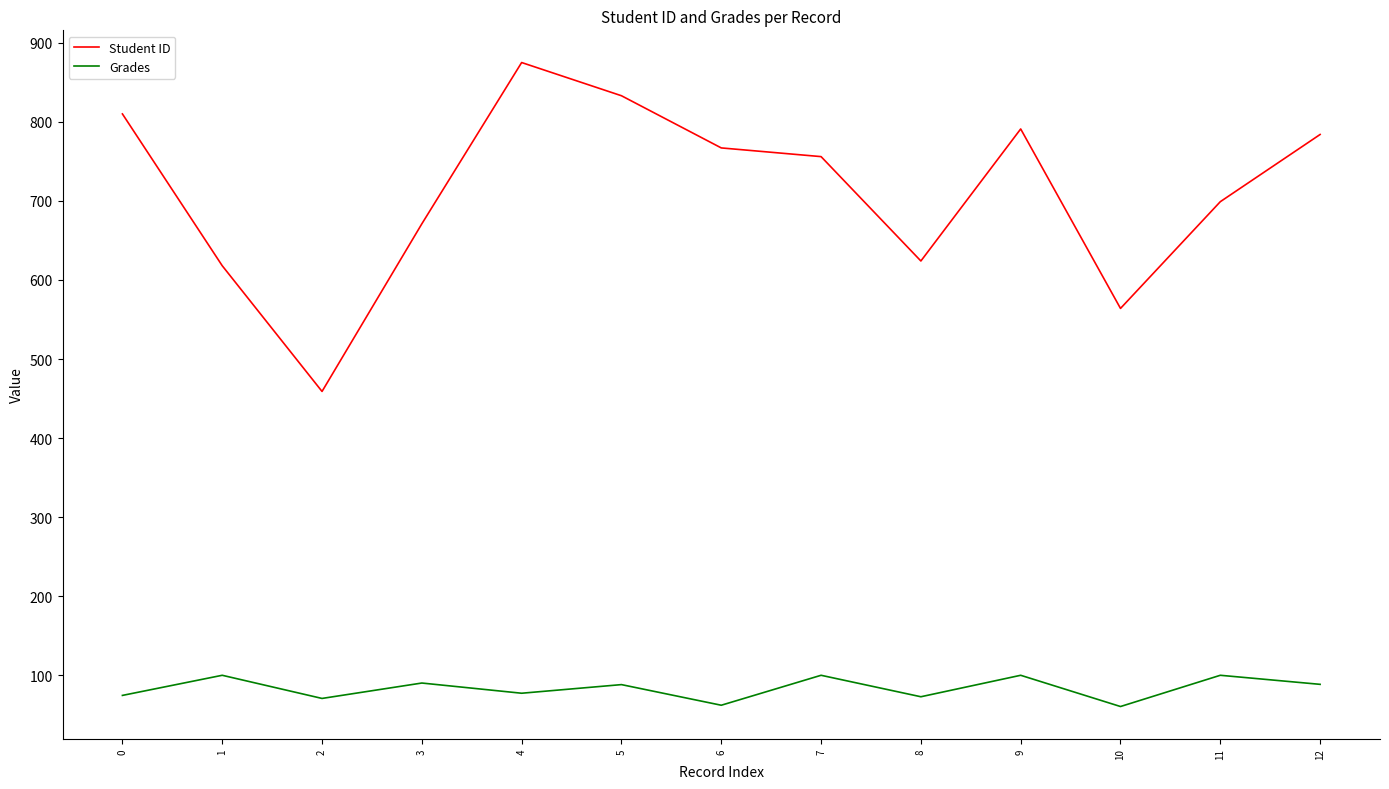

The value of Grades at 1 is 65.2. True or false?

False